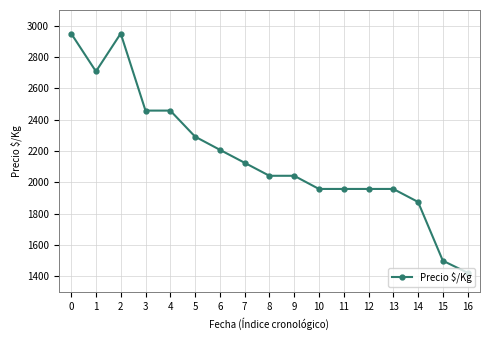

What is the value of the 6th point from the left?

2292